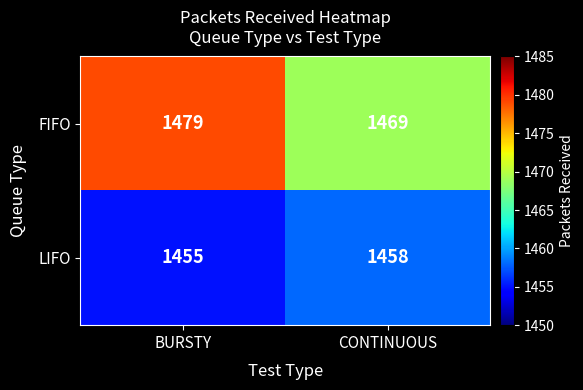

The FIFO series shows 894 at CONTINUOUS. True or false?

False